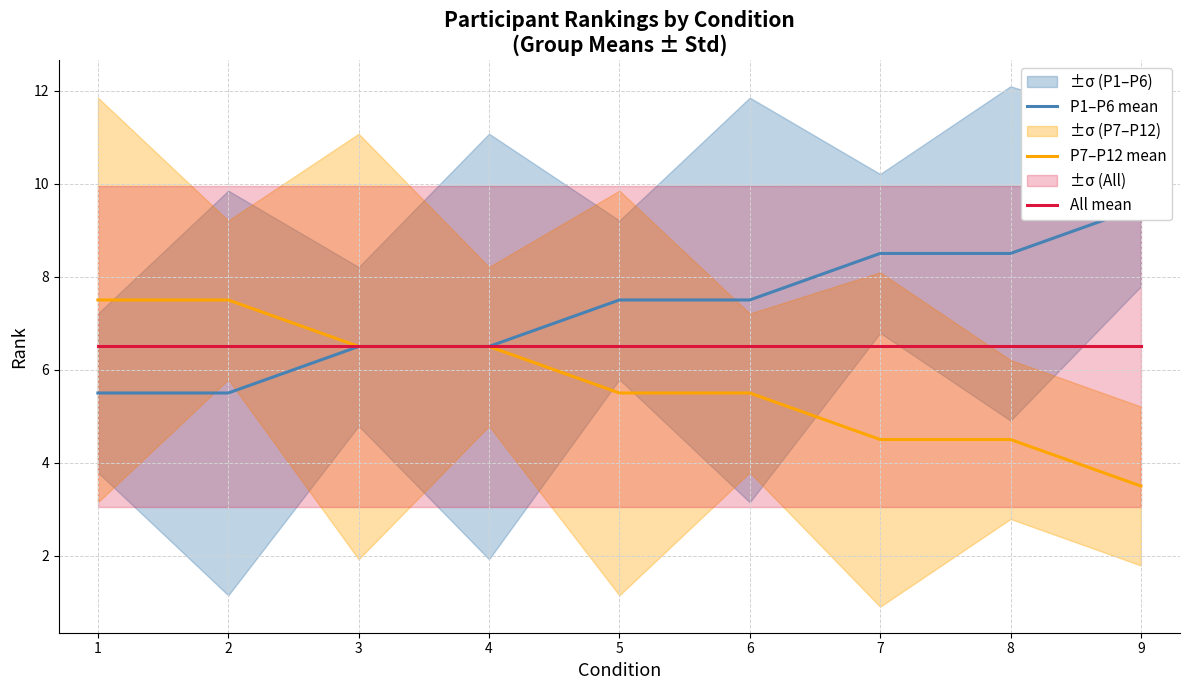

Is this an area chart (filled region under the line)?

No